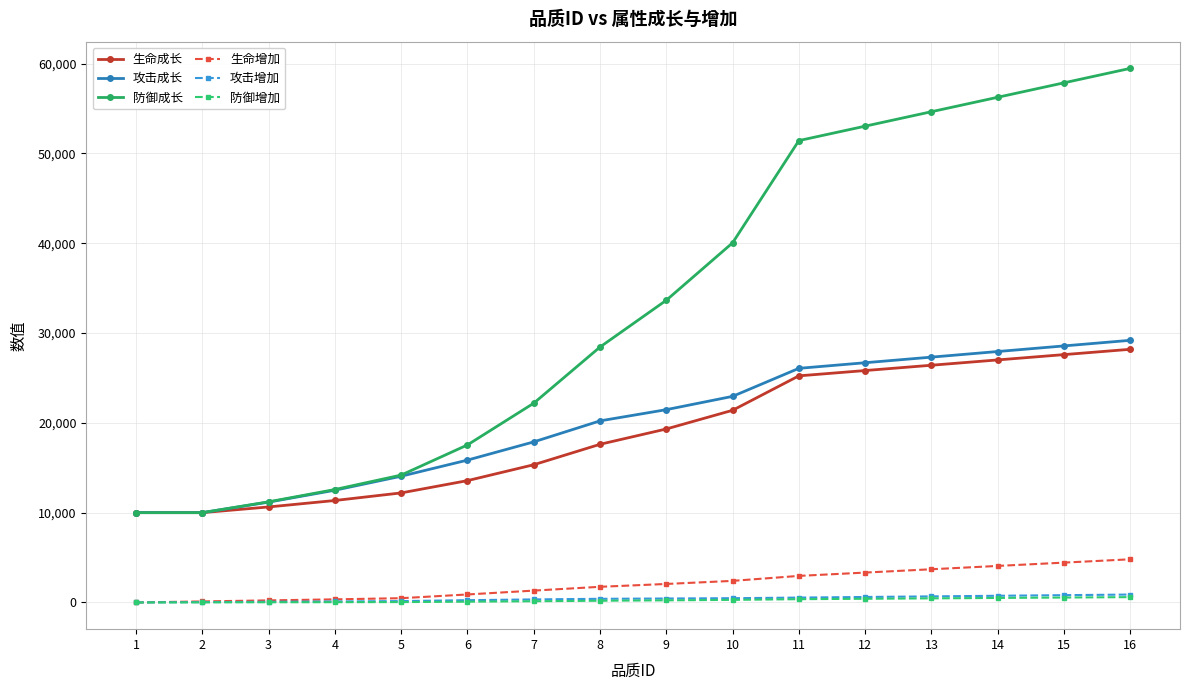

How many values in the 攻击增加 series are below 440?

8